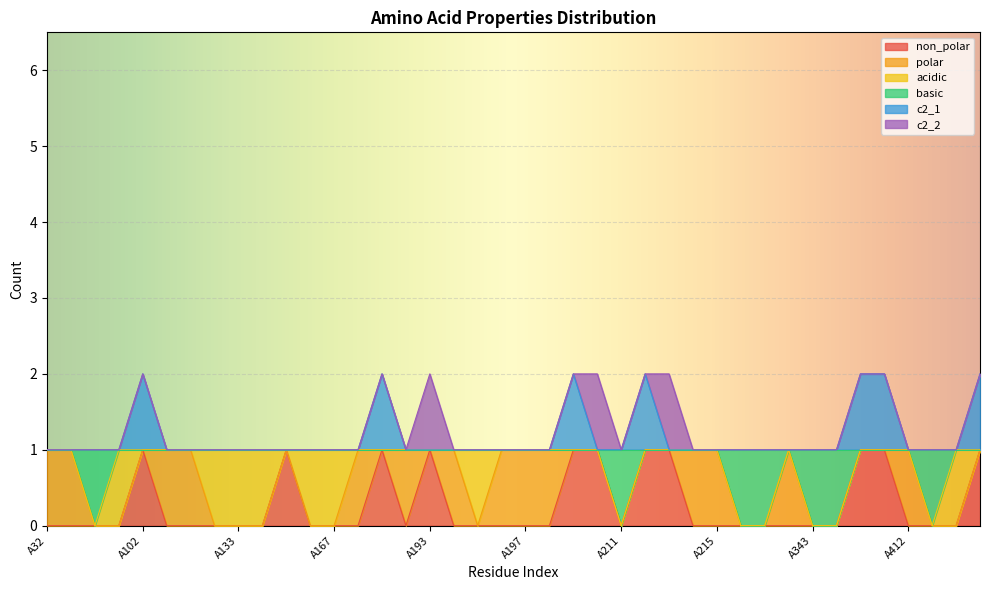

Which series changed the most between A210 and A412?

non_polar